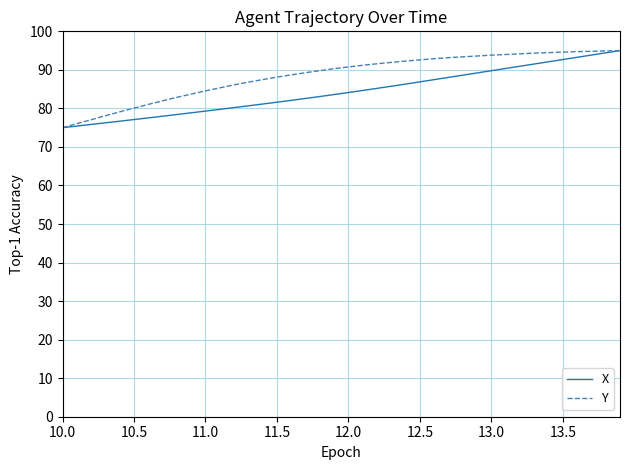

Which series has the largest total across all categories?

Y